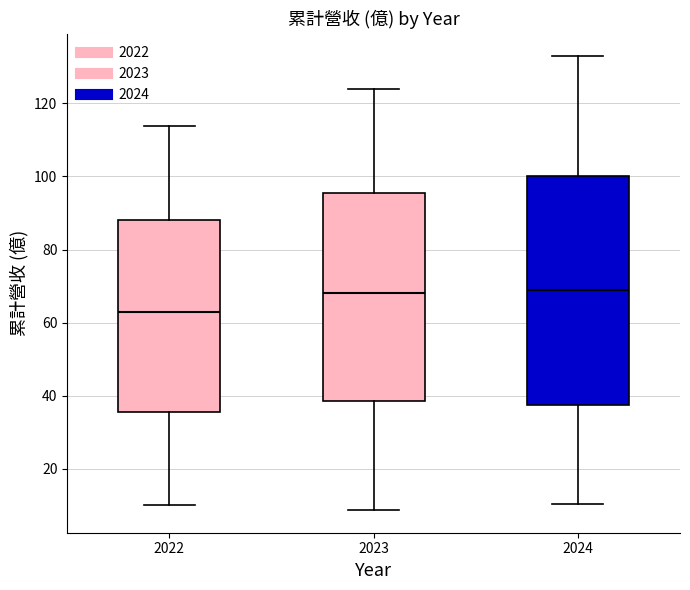

Reading left to right, read every box against the y-axis: the position of its median line, the range the box covers, and the ends of its whiskers. The values are not printed on the chart, so give them approximately, as read against the axis.

2022: median 62, box 36 to 88, whiskers 10 to 114
2023: median 68, box 38 to 96, whiskers 8 to 124
2024: median 68, box 38 to 100, whiskers 10 to 132